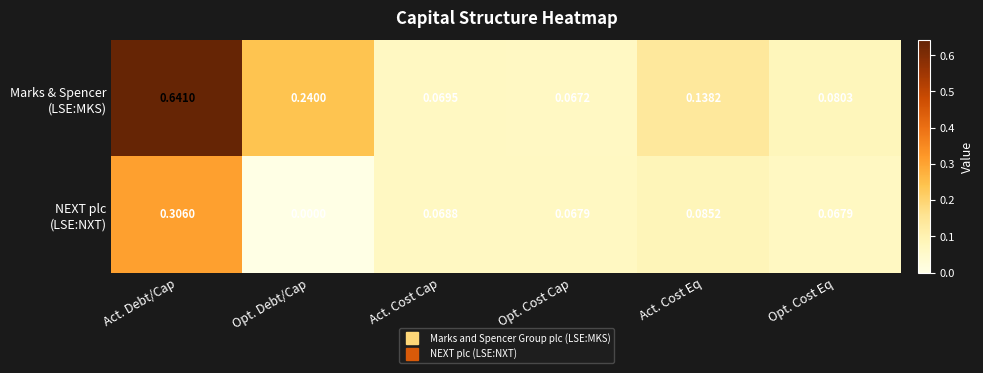

At which category is the sum across all series the highest?

Act. Debt/Cap